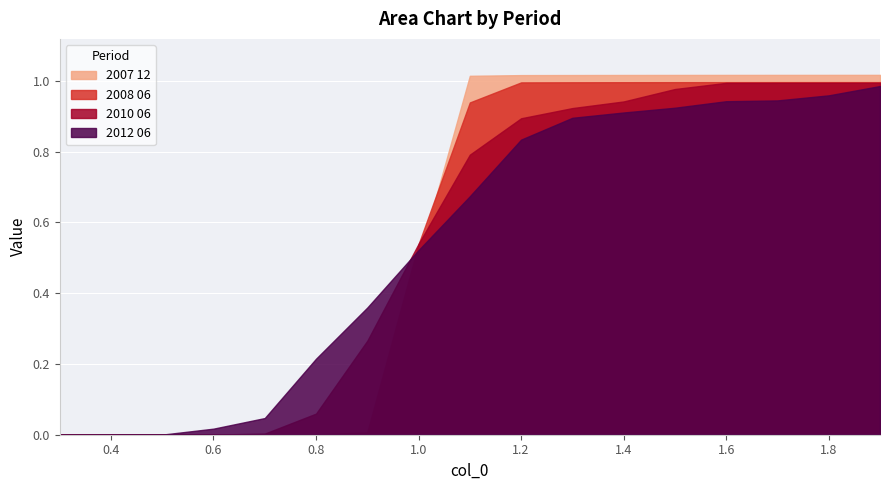

True or false: 2010 06 has more than 0 interior local peaks.

False